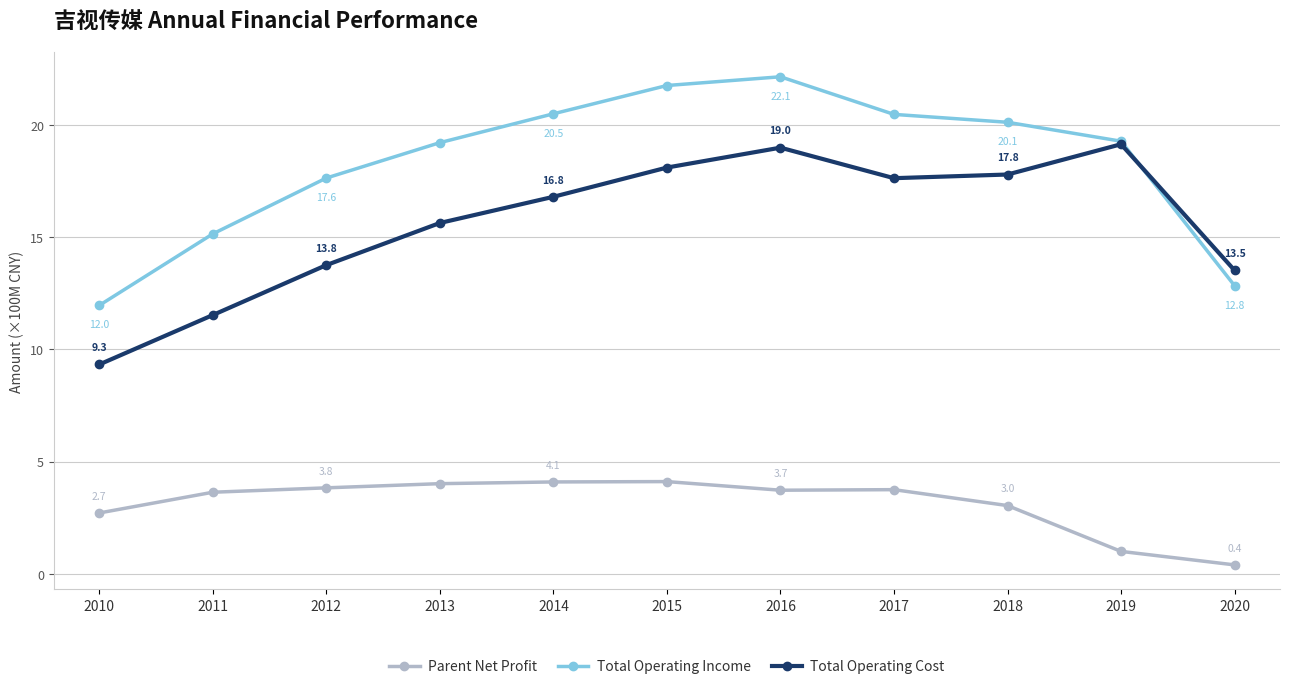

What is the difference between the maximum and minimum values in the Total Operating Cost series?

9.8